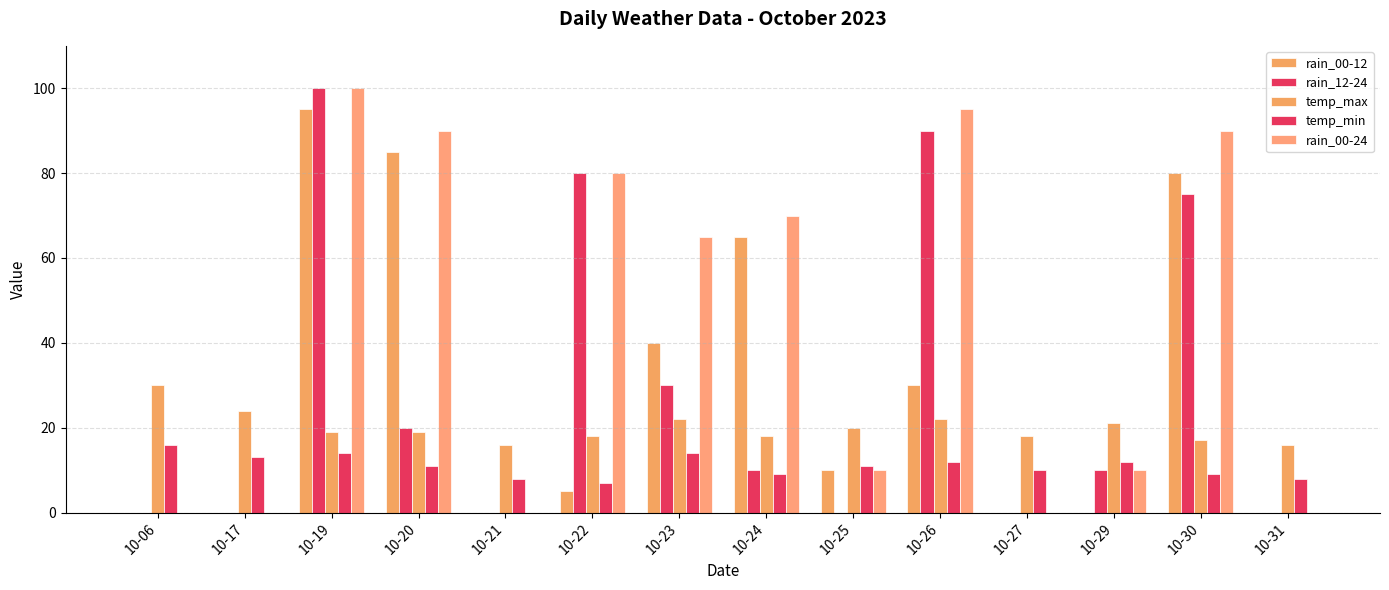

At which label is temp_max closest to 23?

10-17